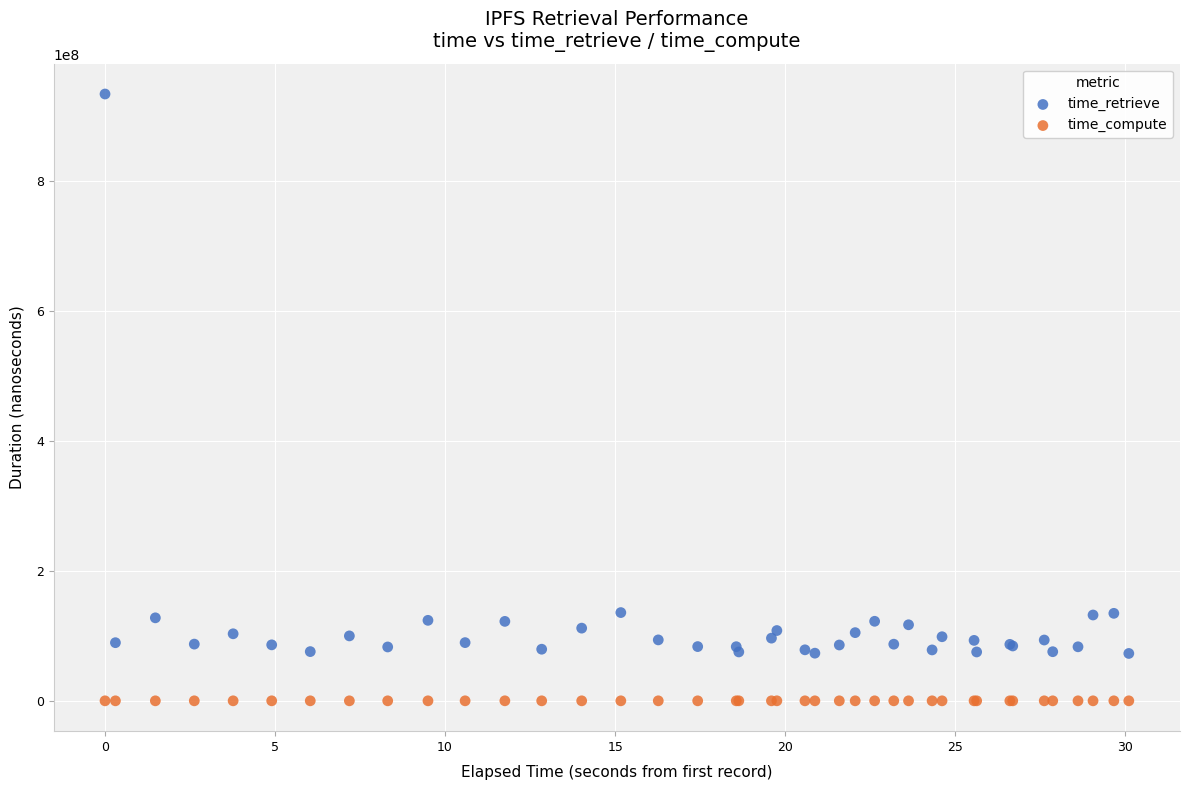

Which series contains the highest Y value?

time_retrieve